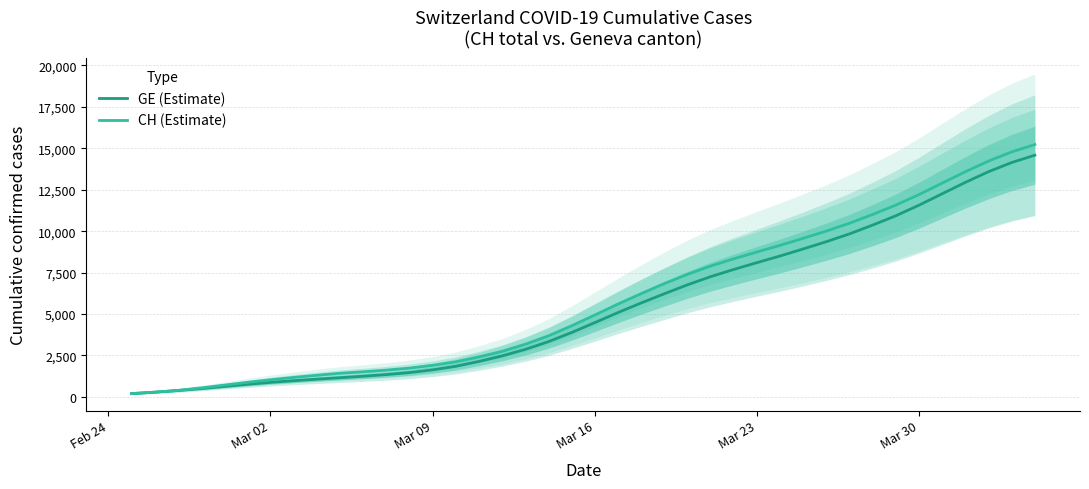

What is the maximum value for GE (Estimate)?

14583.7